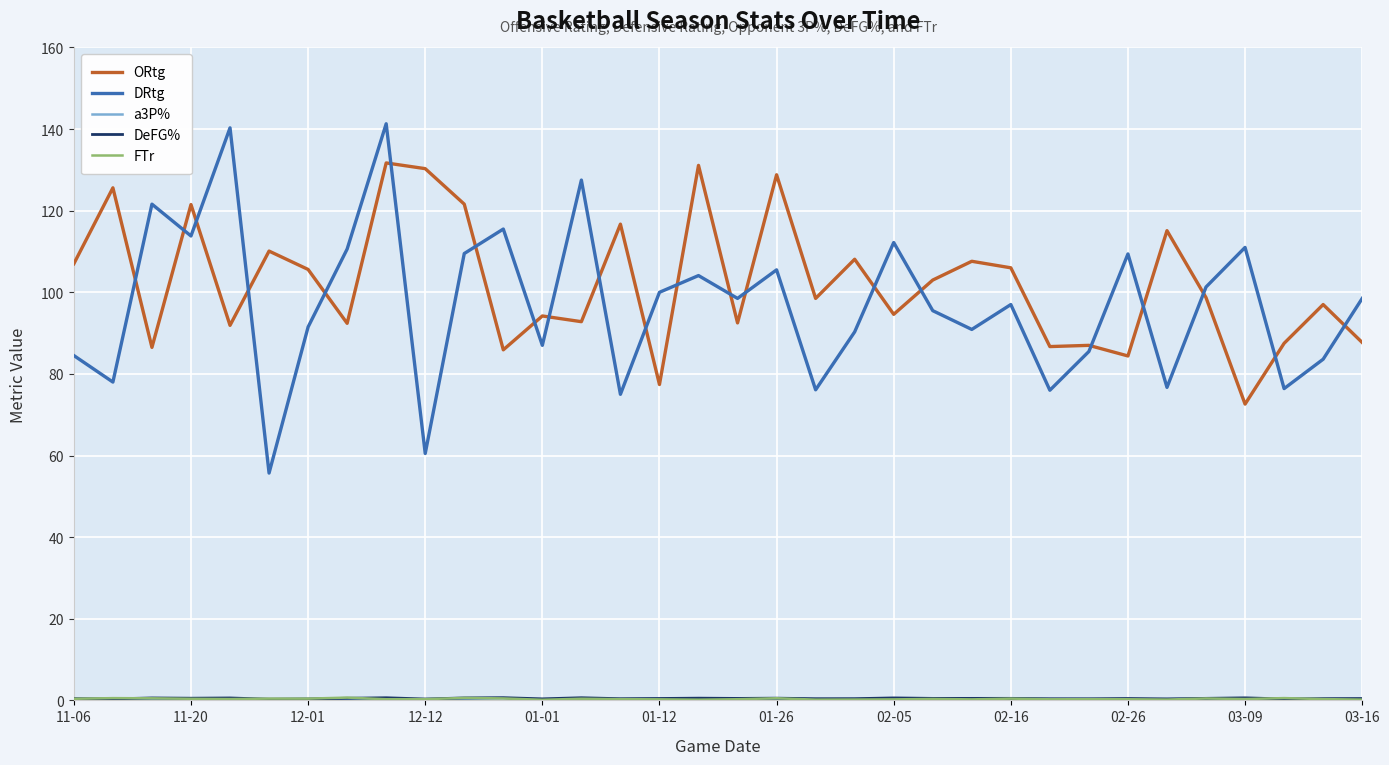

What is the lowest value of the ORtg series?

72.6